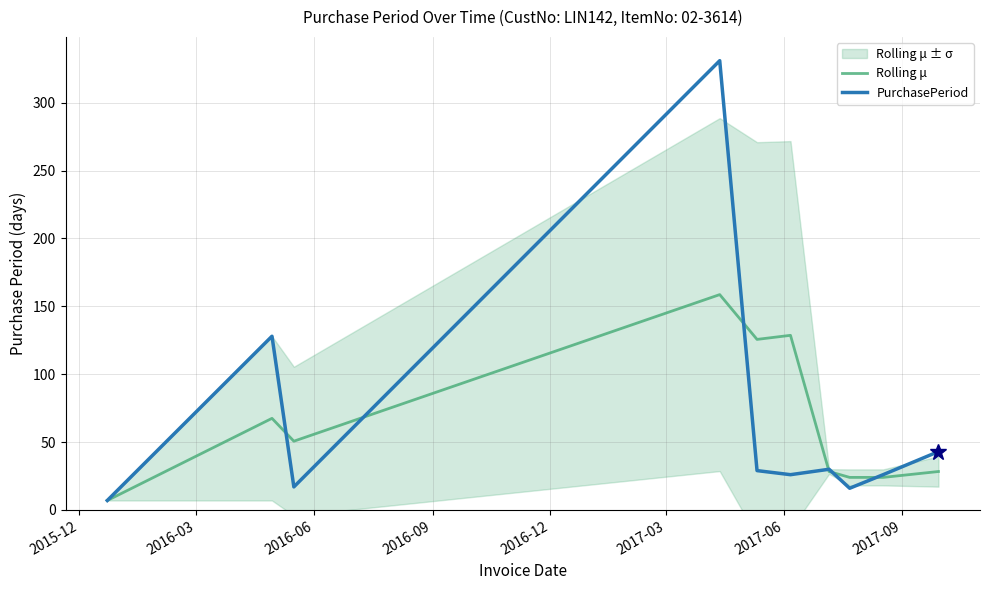

How many times do Rolling μ and PurchasePeriod cross each other?

6